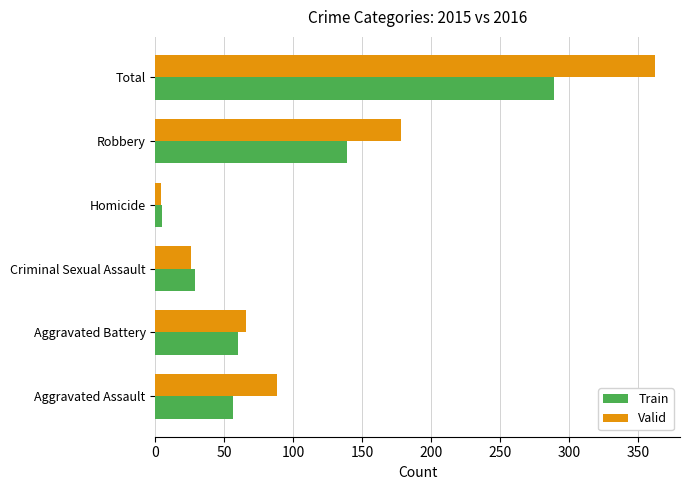

How many series are shown in this chart?

2